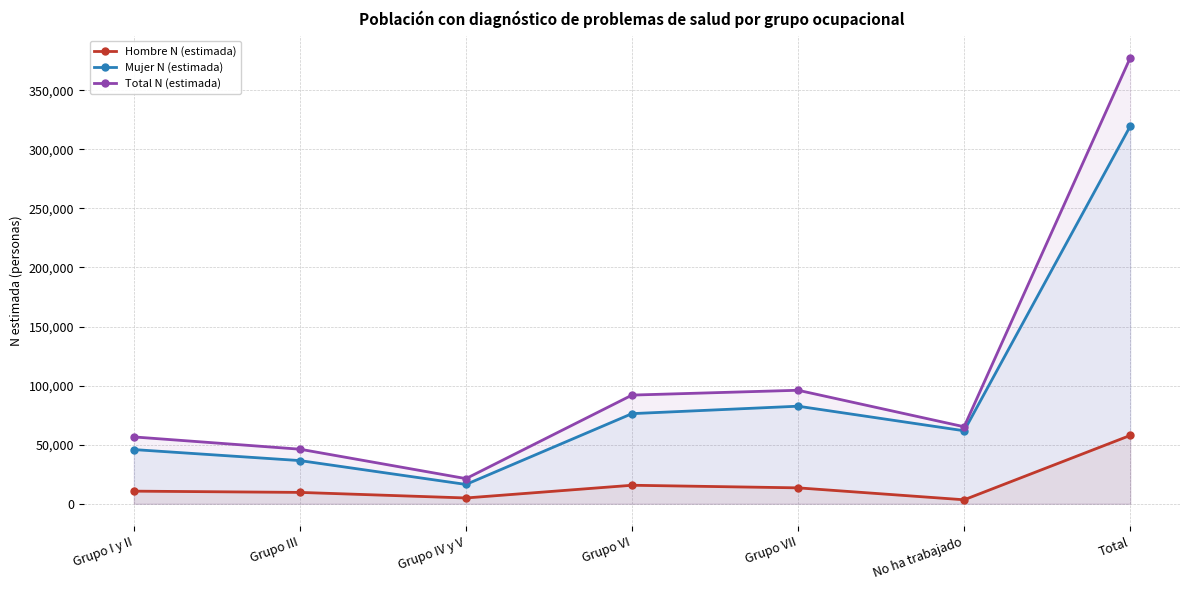

What position from the right is Total?

1